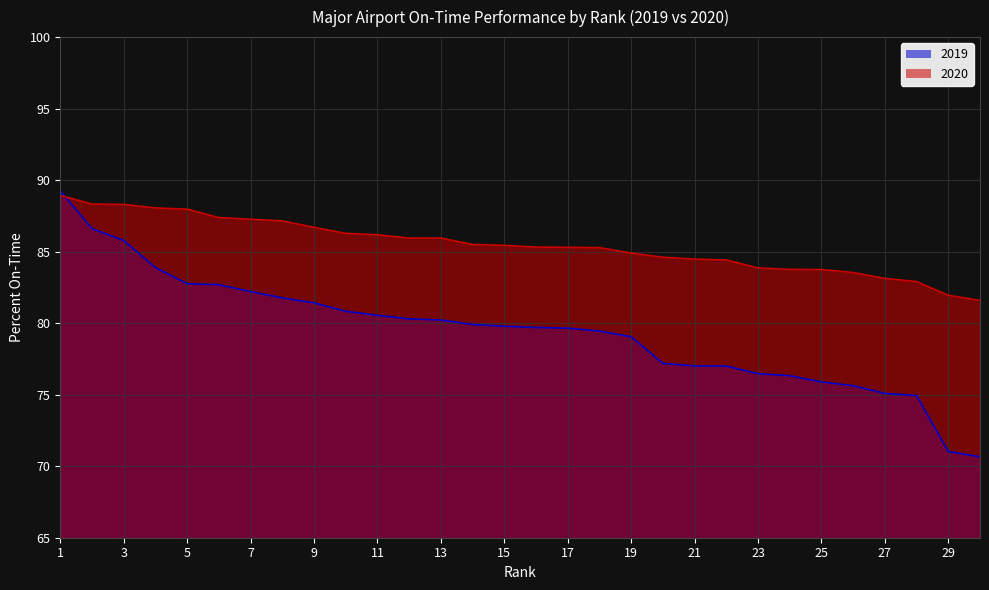

Reading left to right, list all the values displayed in this chart.

2019: 1=89.2	2=86.6	3=85.8	4=83.9	5=82.8	6=82.7	7=82.2	8=81.8	9=81.4	10=80.8	11=80.5	12=80.3	13=80.2	14=79.9	15=79.8	16=79.7	17=79.7	18=79.5	19=79.0	20=77.2	21=77.0	22=77.0	23=76.5	24=76.3	25=75.9	26=75.6	27=75.1	28=74.9	29=71.0	30=70.7
2020: 1=88.9	2=88.3	3=88.3	4=88.1	5=88.0	6=87.4	7=87.3	8=87.2	9=86.7	10=86.3	11=86.2	12=86.0	13=86.0	14=85.5	15=85.4	16=85.3	17=85.3	18=85.3	19=84.9	20=84.6	21=84.5	22=84.4	23=83.9	24=83.8	25=83.8	26=83.5	27=83.1	28=82.9	29=82.0	30=81.6